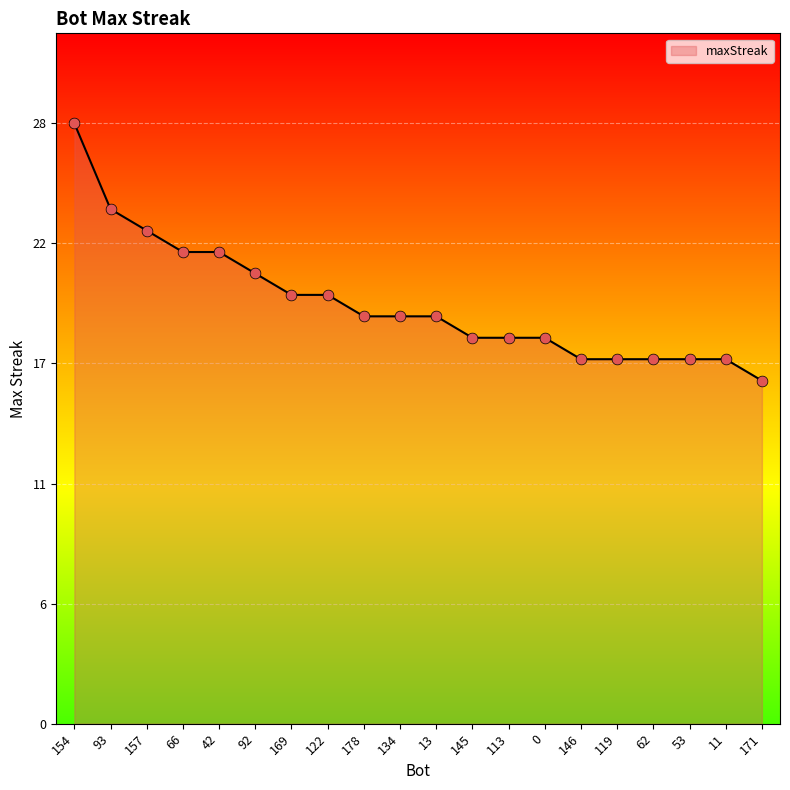

What is the change in value from 92 to 134?

-2